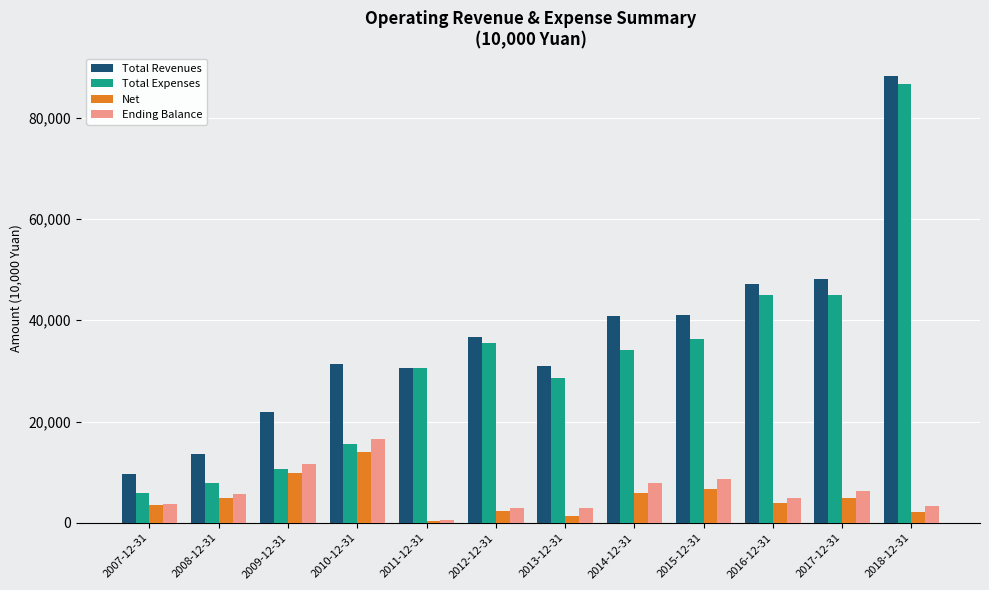

What is the difference between the highest and lowest values at 2012-12-31?

34368